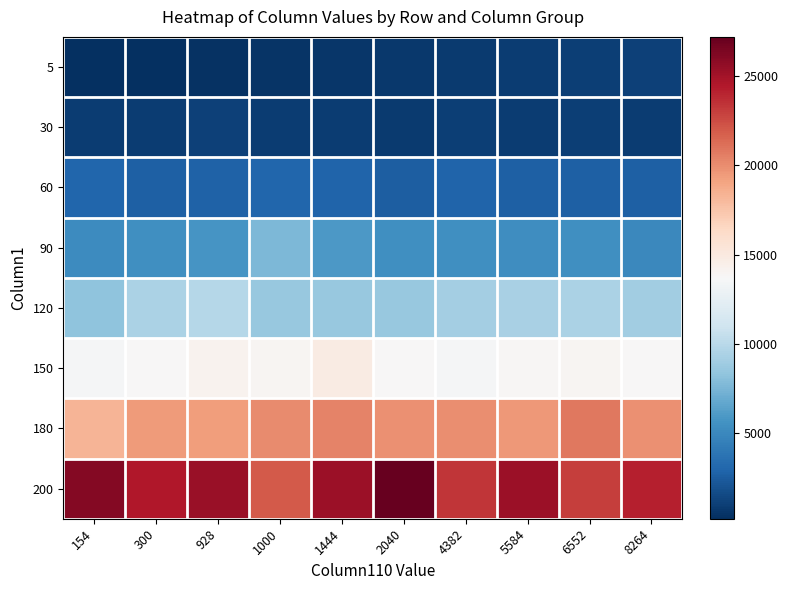

Which series has the largest range (max minus min)?

200